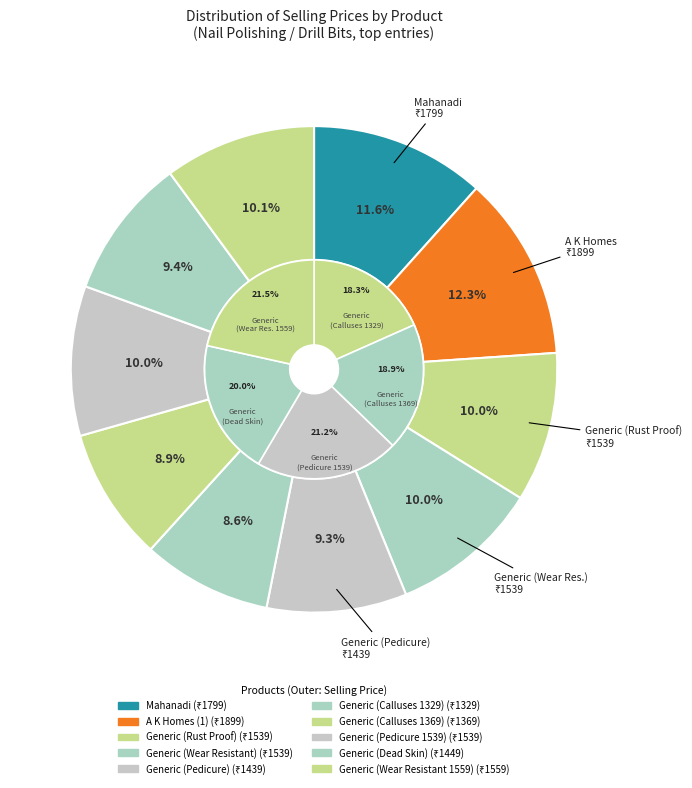

How many slices are in this pie chart?

10